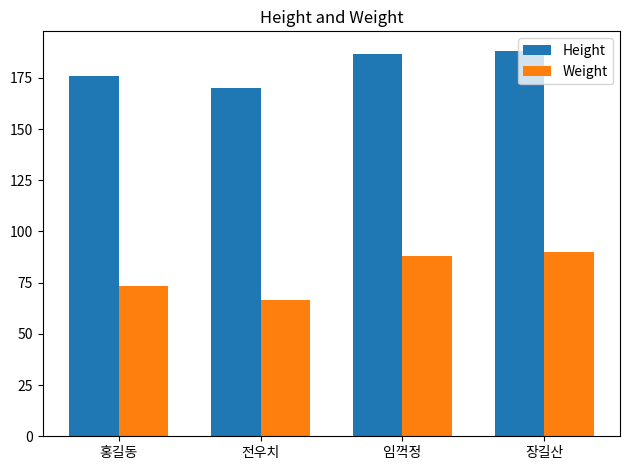

How many data points in Height are above 186?

2